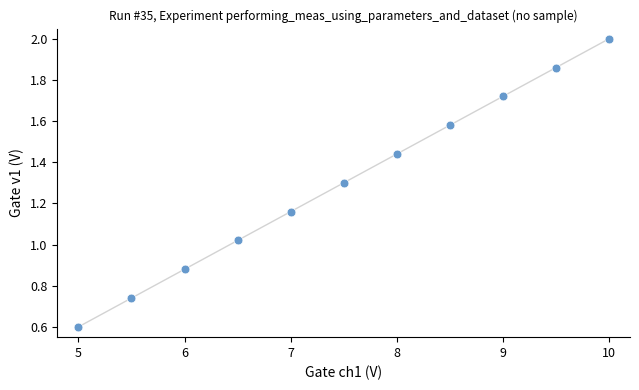

What is the average X value?

7.5